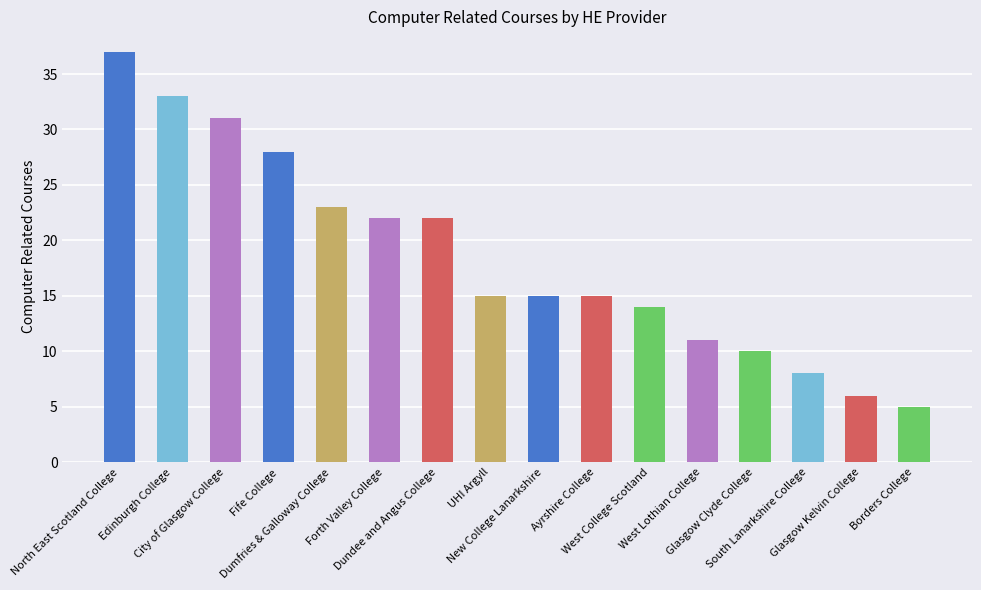

Count the number of data series in this chart.

1